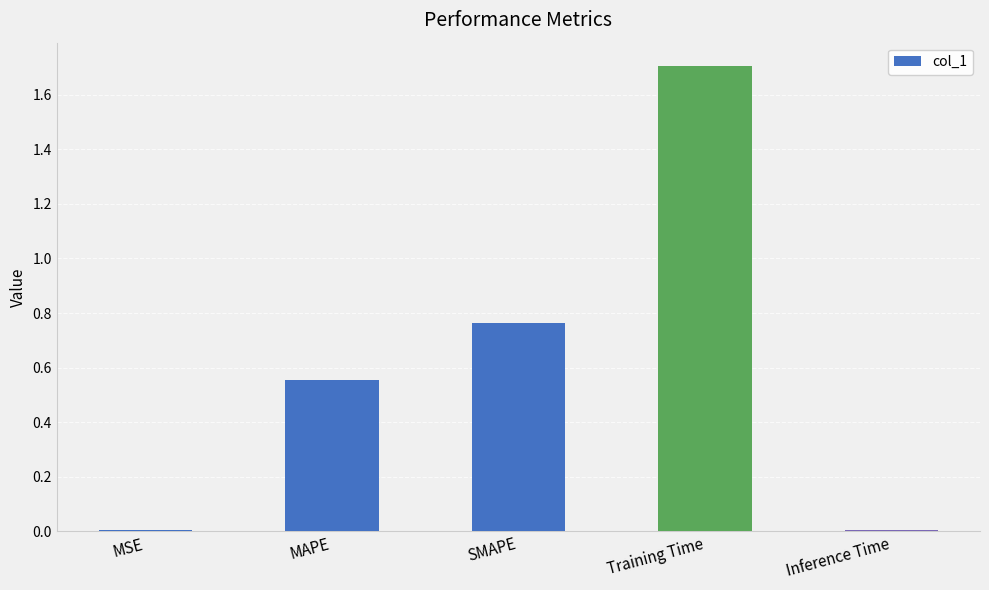

Which label corresponds to the largest value in the chart?

Training Time